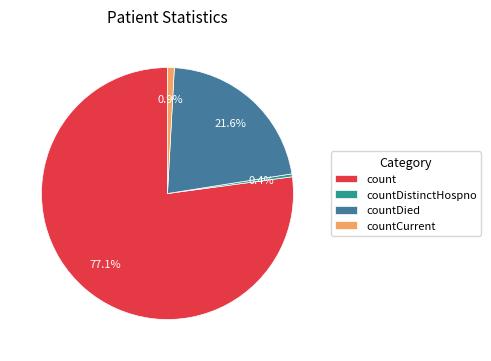

True or false: countDied accounts for 22% of the total.

True